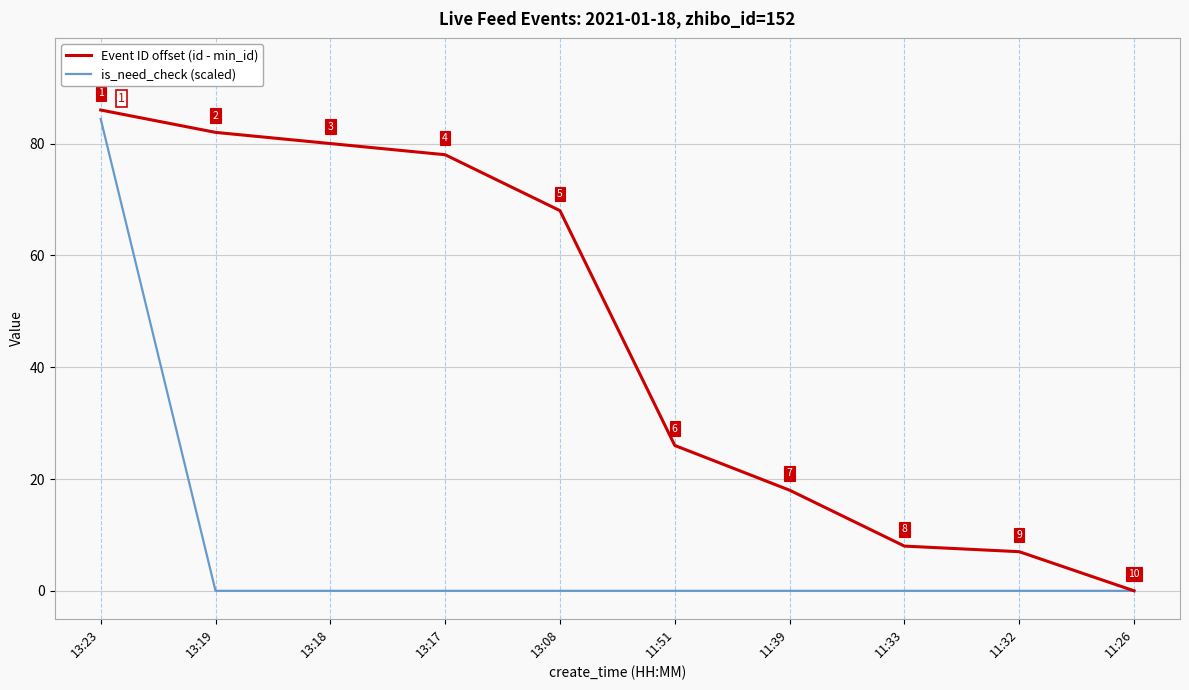

What is the highest value of the is_need_check (scaled) series?

84.4